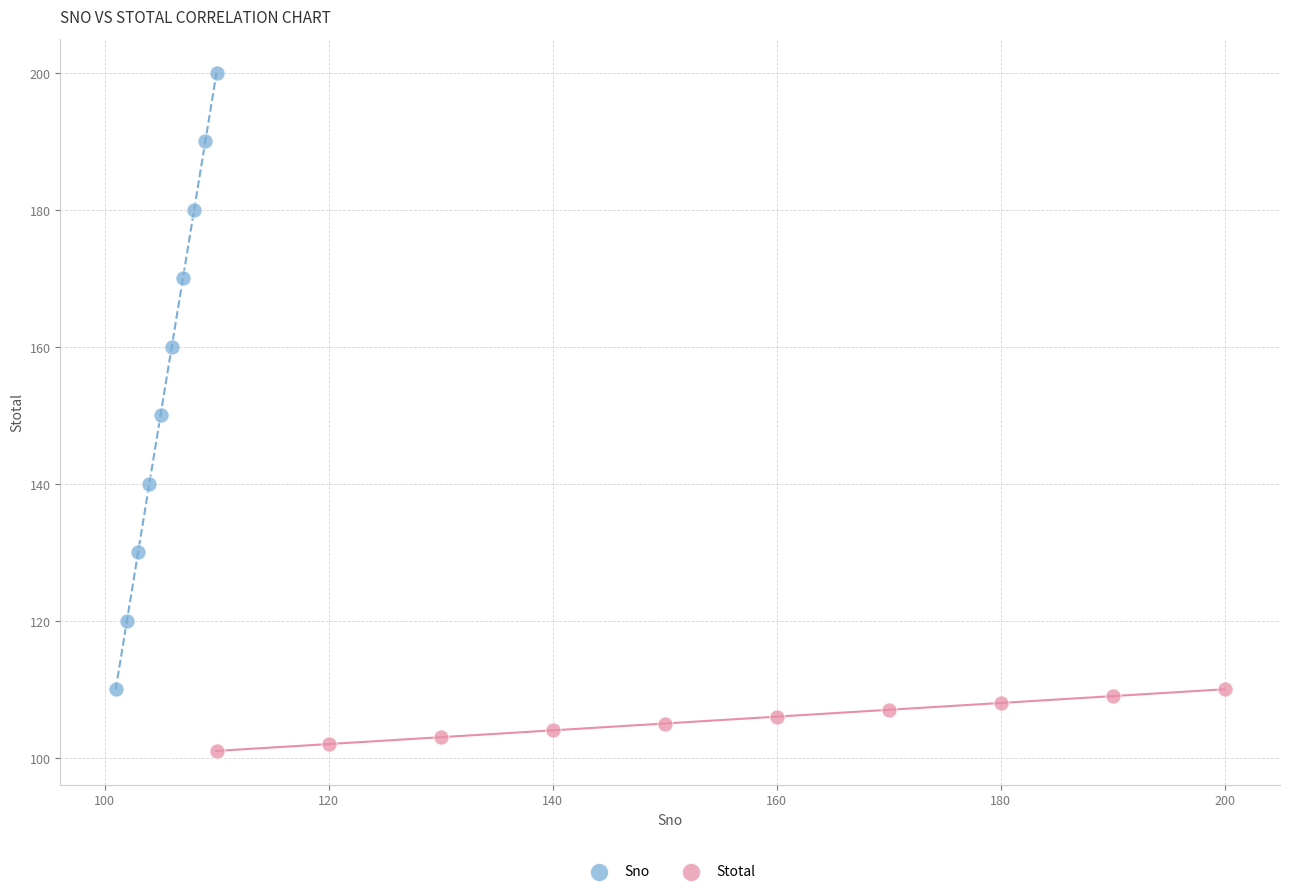

Which series has the largest Y range (max minus min)?

Sno